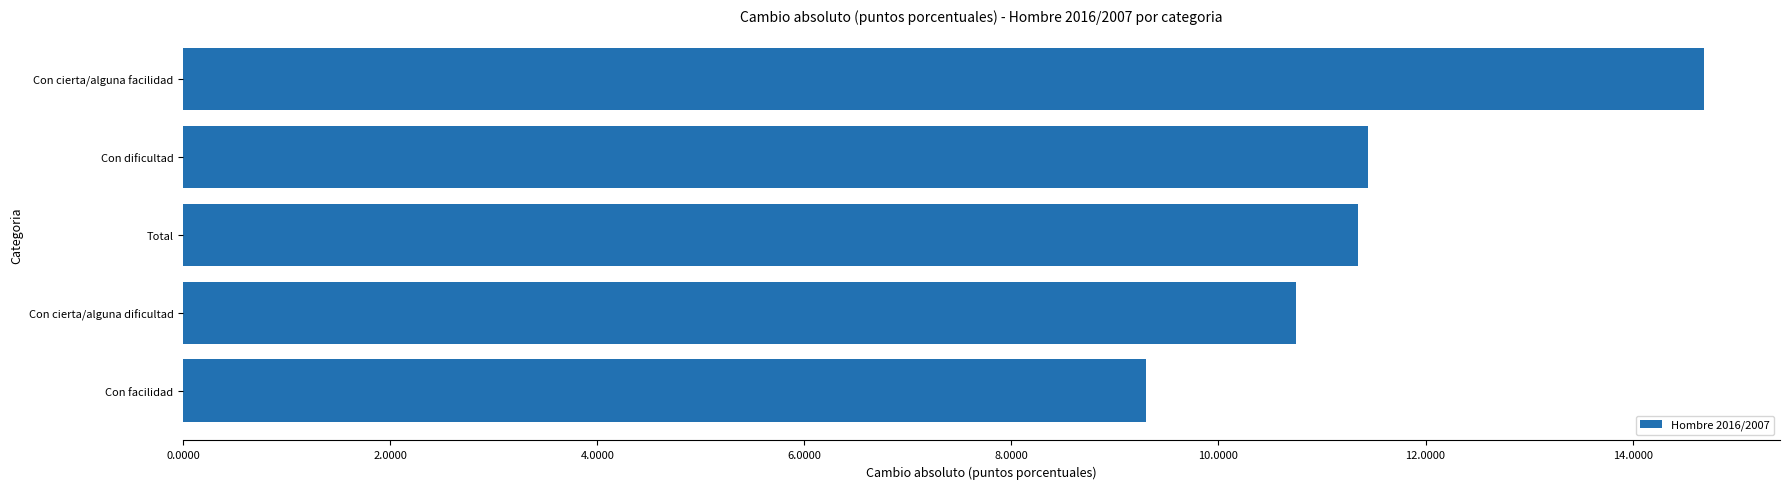

What is the change in value from Con facilidad to Con cierta/alguna facilidad?

+5.4